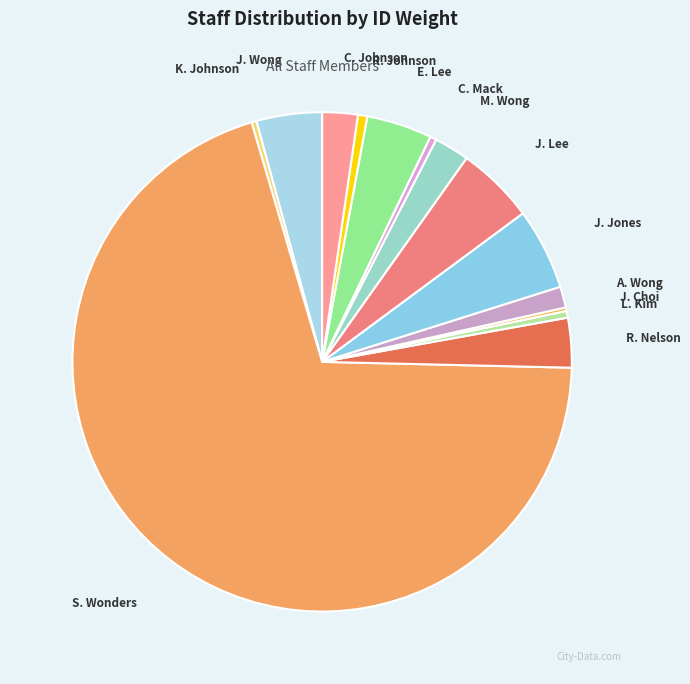

What is the largest slice in the pie chart?

S. Wonders